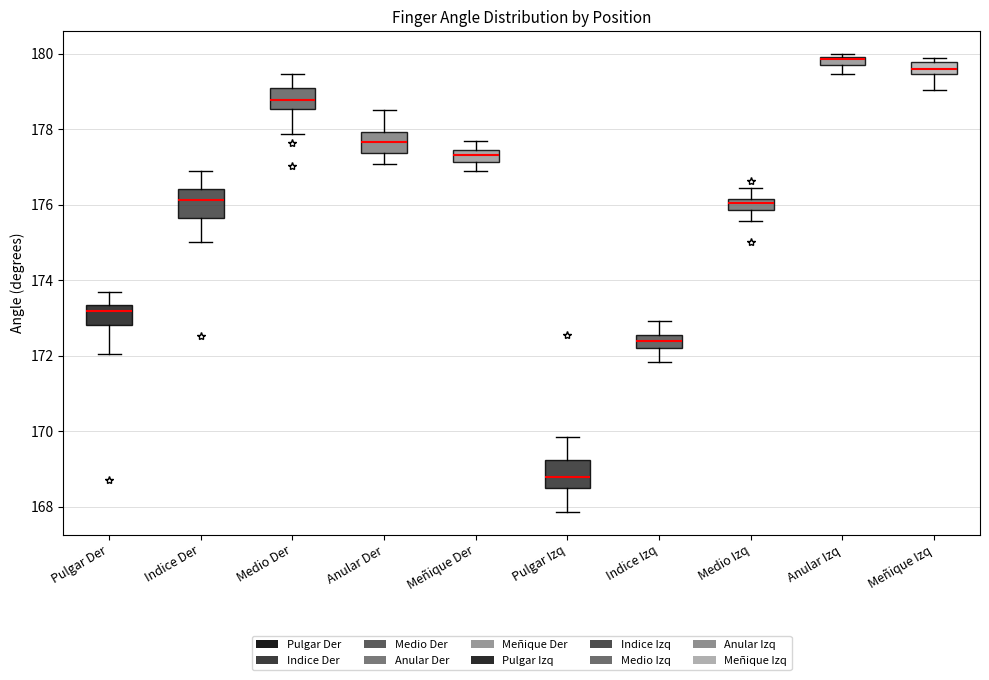

Where does the upper whisker of the box for Indice Der end on the y-axis? The values are not printed on the chart, so give them approximately, as read against the axis.

176.8